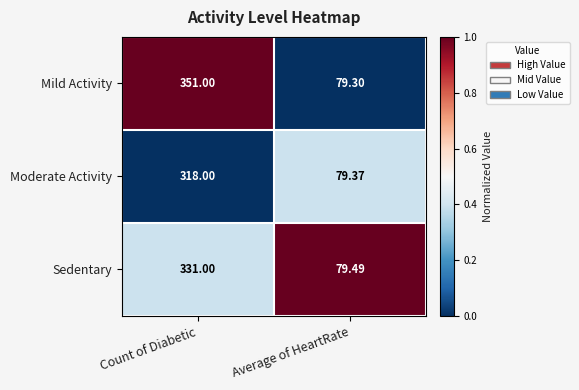

Between Count of Diabetic and Average of HeartRate, which series saw the biggest shift?

Mild Activity